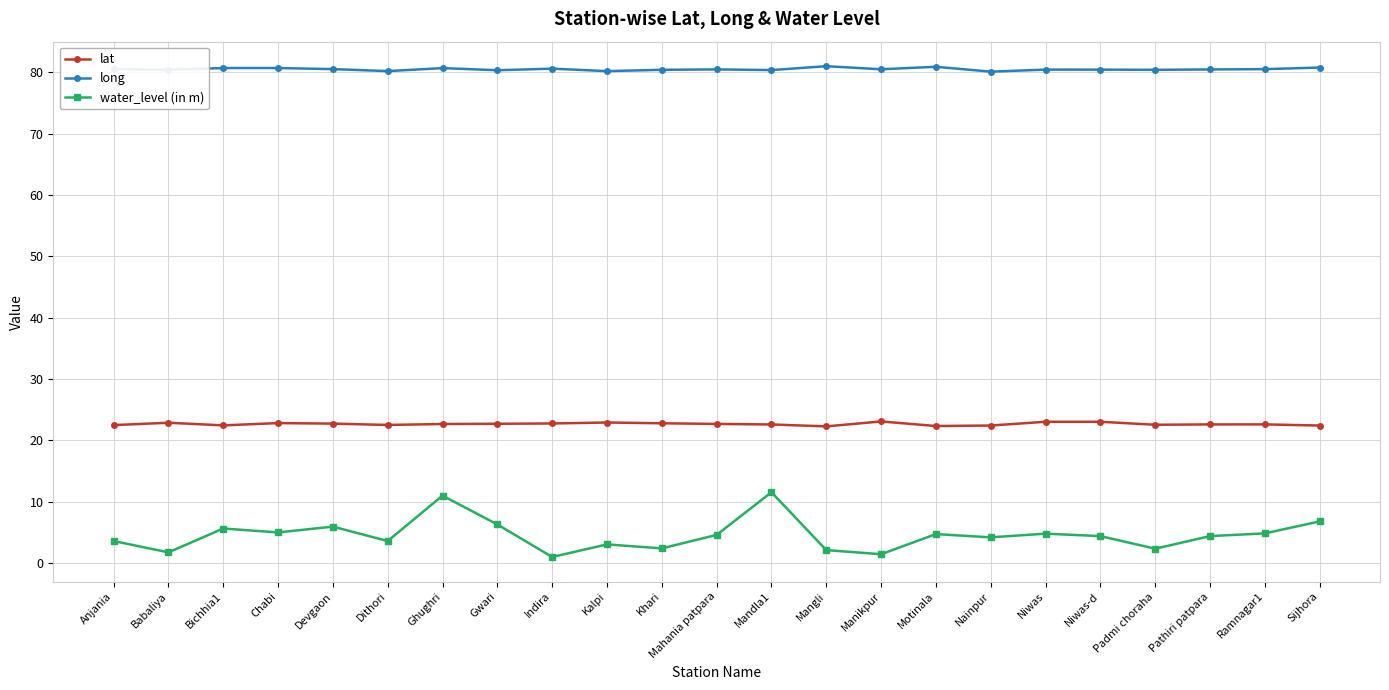

Is the value of long at Chabi greater than the value of water_level (in m) at Manikpur?

Yes